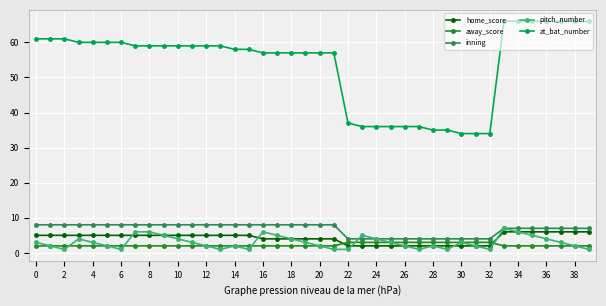

What is the sum of all at_bat_number values?

2145